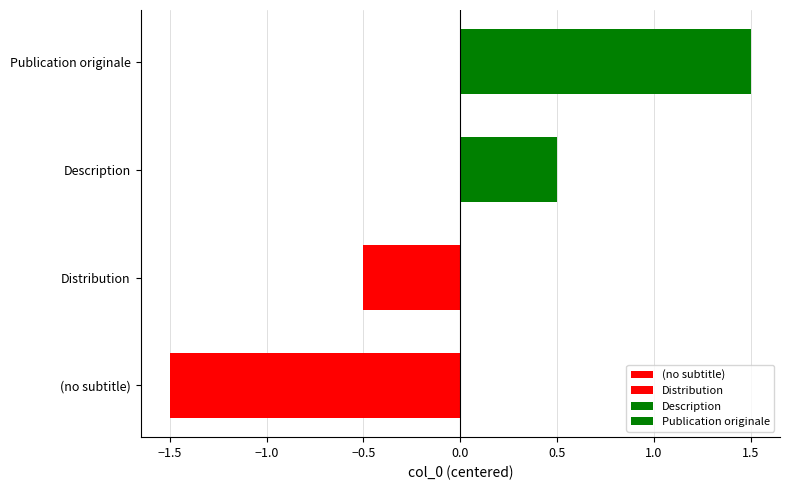

Which category has the lowest value across all series?

(no subtitle)